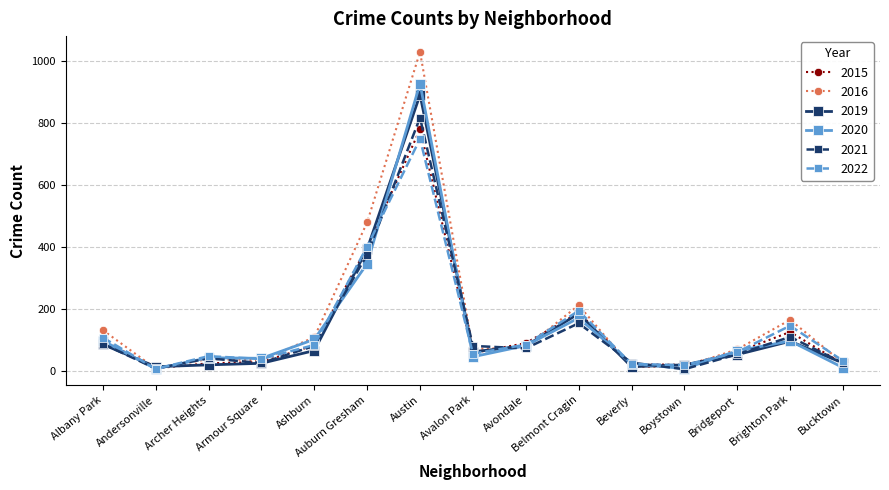

In 2022, how many points are higher than both neighbors (excluding endpoints)?

4